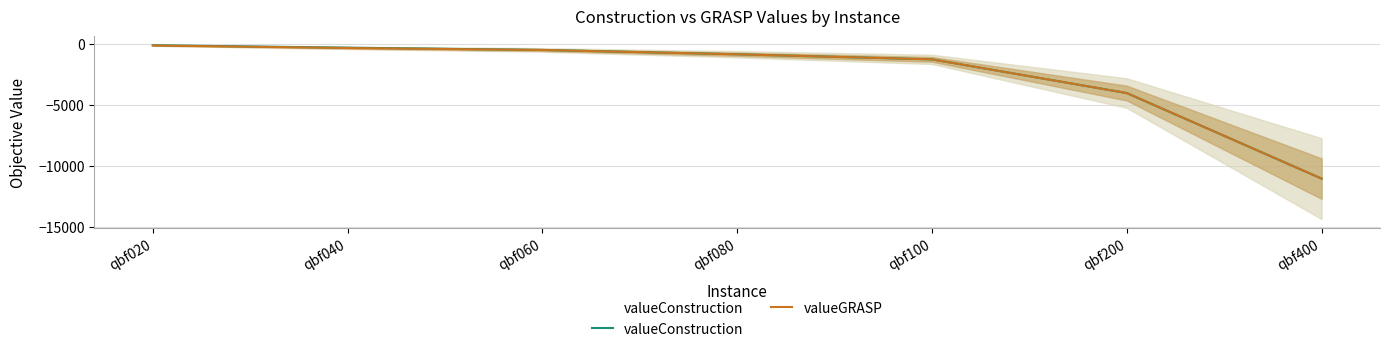

Is it true that valueConstruction equals -1229 at qbf080?

False